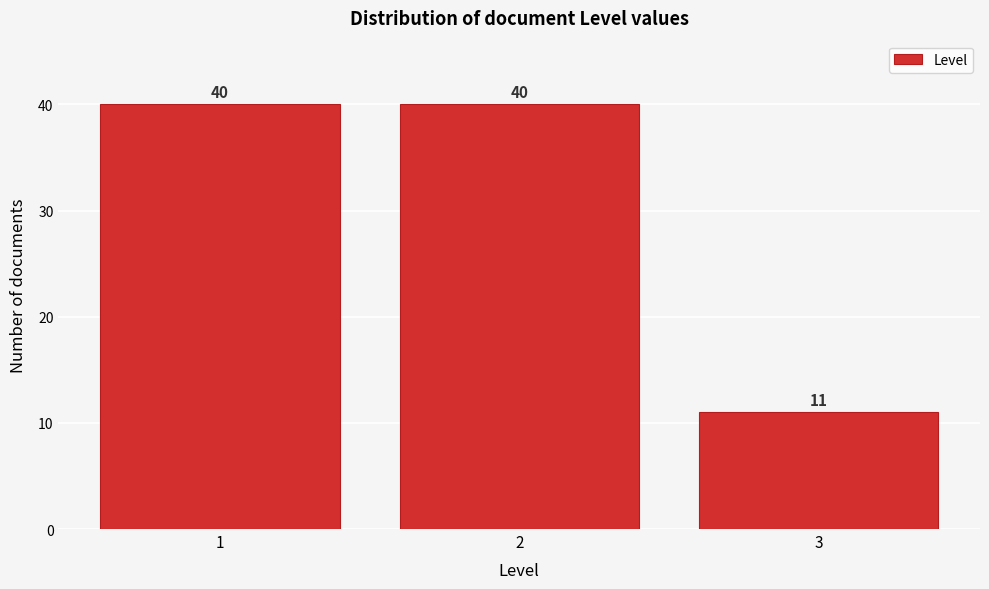

Reading left to right, transcribe all the data shown in this chart.

40	40	11